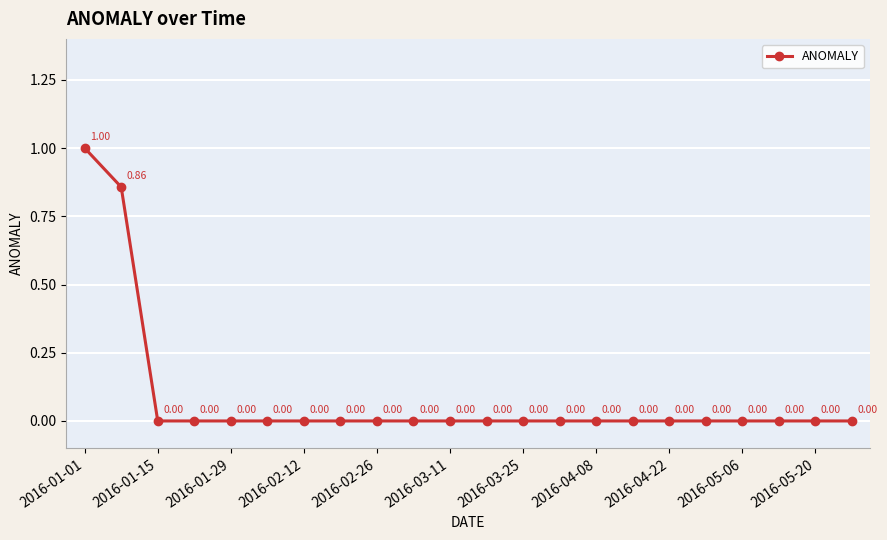

True or false: there are more than 1 points higher than both neighbors.

False